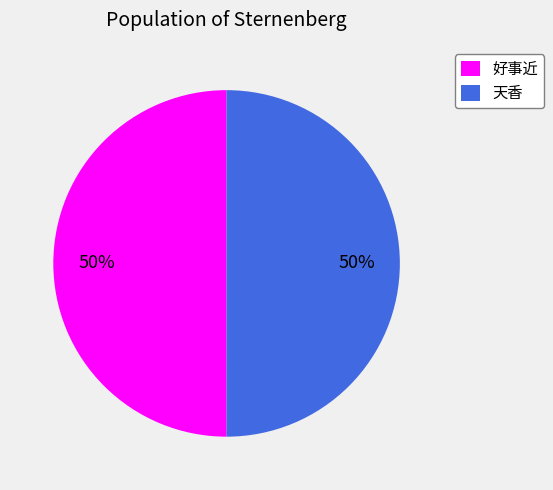

Do 天香 and 好事近 together represent more than half of the pie?

Yes